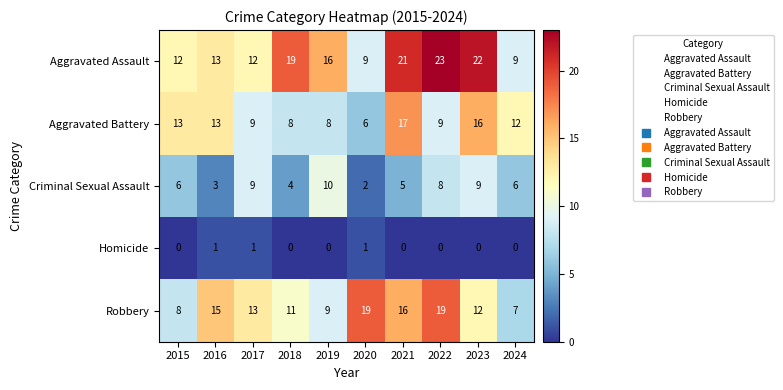

How many data points in Criminal Sexual Assault are less than 6?

4